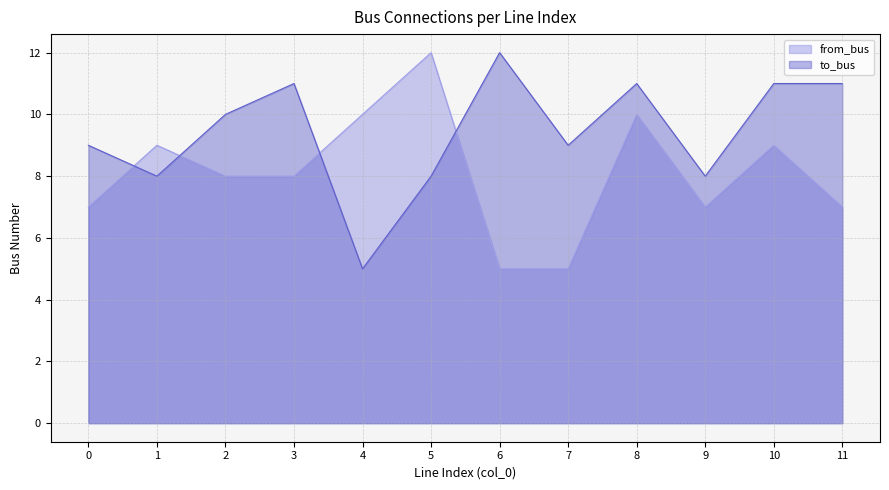

List the series in order of their overall mean, lowest first.

from_bus, to_bus